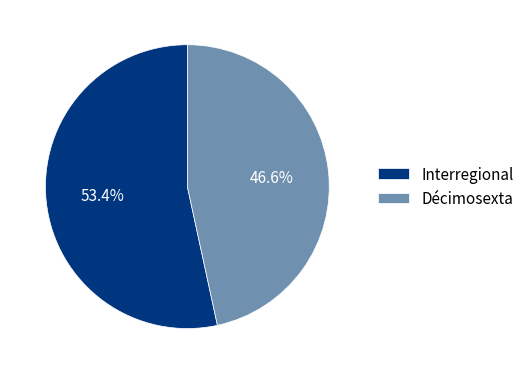

To the nearest percent, what percentage of the pie is Décimosexta?

47%